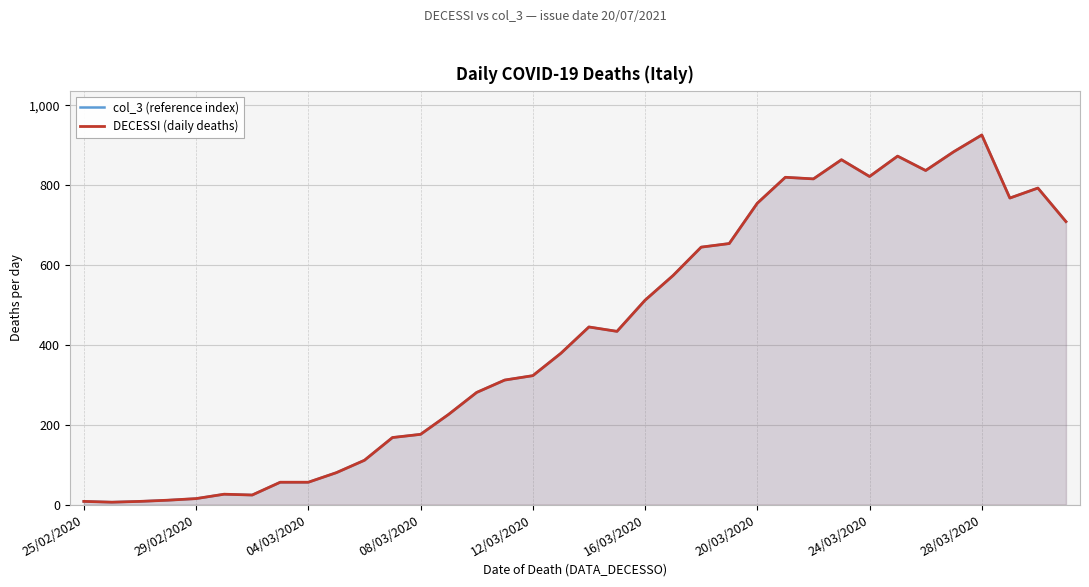

What is the total value across all series at 35?

1418